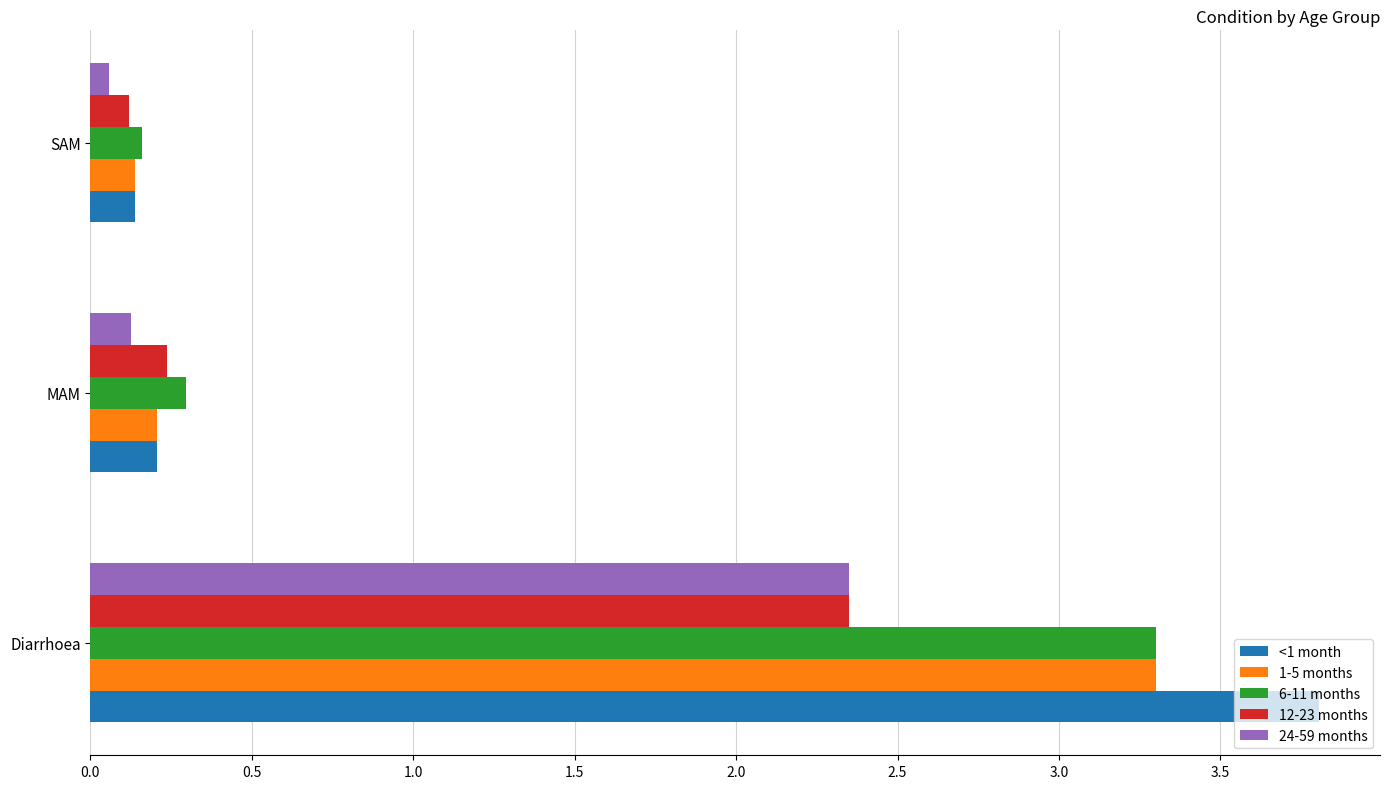

The 1-5 months series shows 3.3 at Diarrhoea. True or false?

True